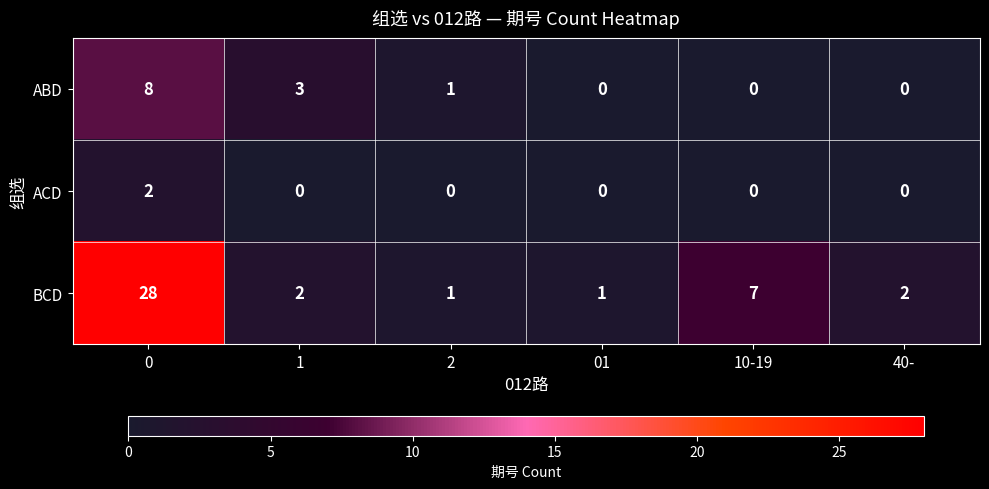

How many data points does each series have?

6